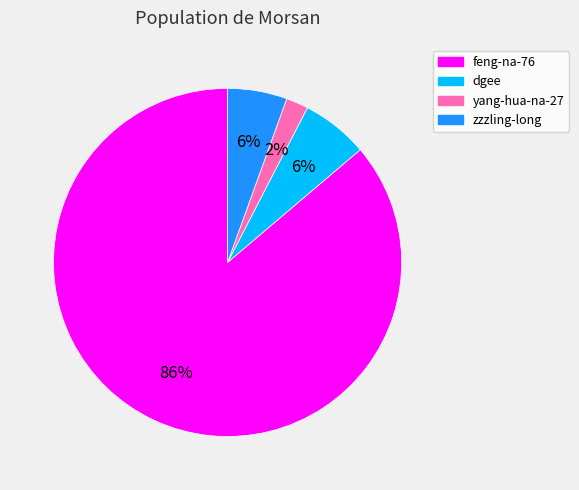

Which slice is the largest?

feng-na-76